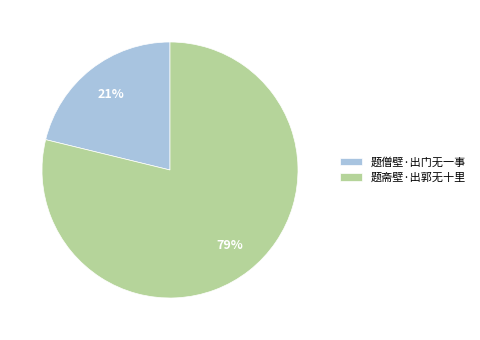

Combined, do 题斋壁·出郭无十里 and 题僧壁·出门无一事 account for over 50%?

Yes